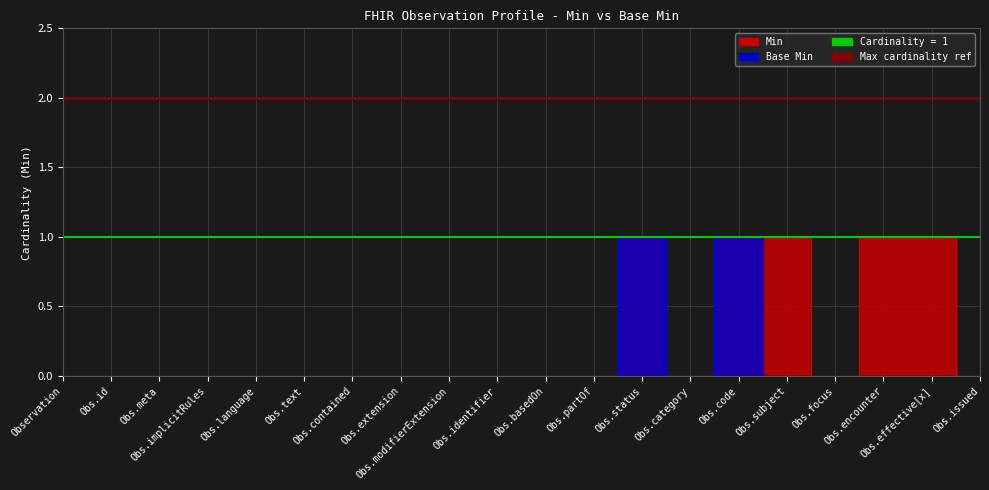

What position from the right is Obs.language?

16